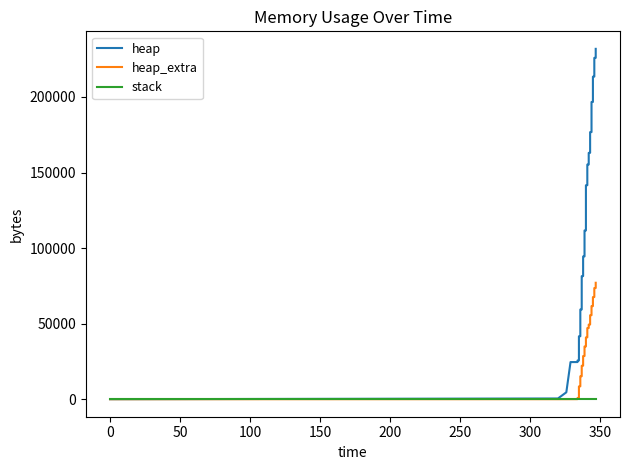

Reading right to left, what are all the values shown in this chart?

heap: 231816	231796	231788	231776	231768	231728	231708	231700	231688	225860	225852	213424	213416	196672	196660	176728	176720	163020	163004	155280	155260	141572	141552	111640	111632	94472	94464	81452	81432	59356	59348	41644	41636	25616	25596	24576	24568	4568	472	0
heap_extra: 77040	77020	77004	76992	76976	76960	76940	76924	76912	73572	73556	67584	67568	61600	61588	55576	55560	49396	49388	47088	47068	40908	40888	34904	34888	28568	28552	22156	22136	15188	15172	8484	8468	840	820	48	32	24	16	0
stack: 0	0	0	0	0	0	0	0	0	0	0	0	0	0	0	0	0	0	0	0	0	0	0	0	0	0	0	0	0	0	0	0	0	0	0	0	0	0	0	0